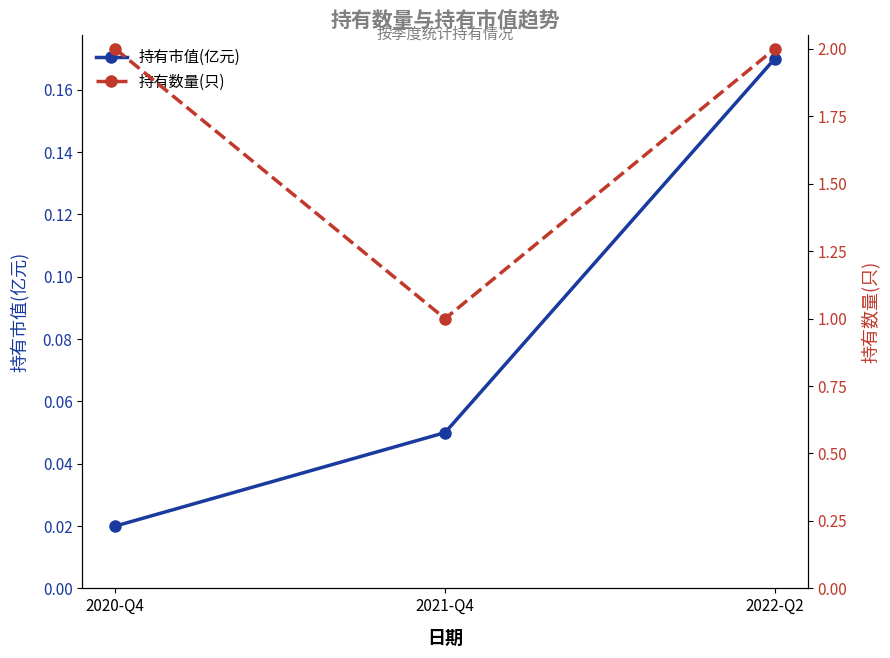

What is the difference between the highest and lowest values at 2020-Q4?

2.0